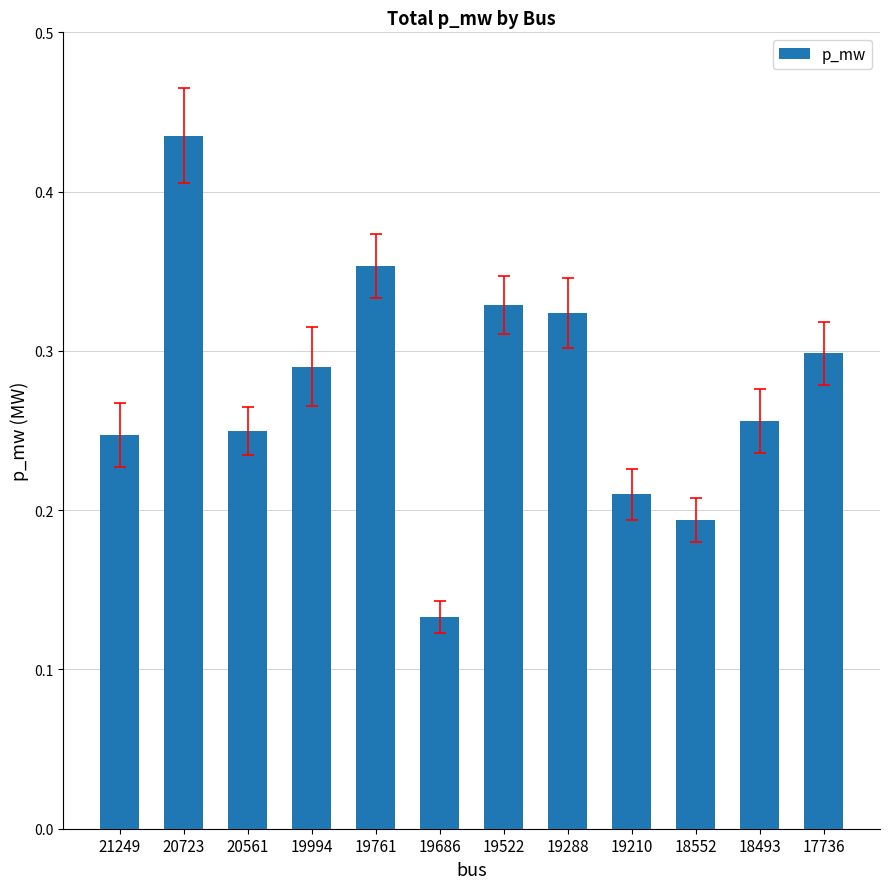

At which category does the chart reach its minimum across all series?

19686